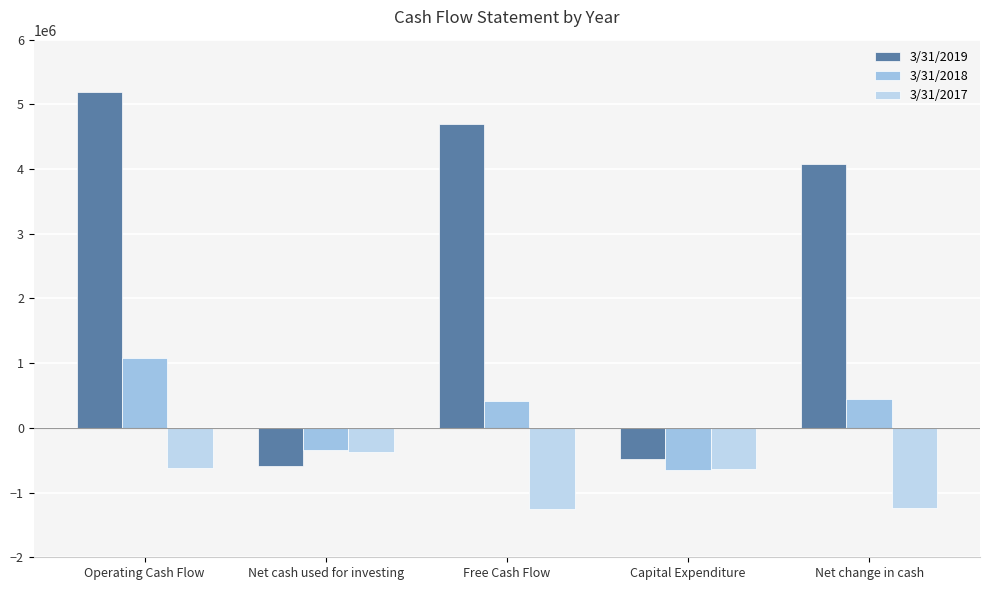

What is the difference between the 3/31/2018 values at Operating Cash Flow and Free Cash Flow?

657000